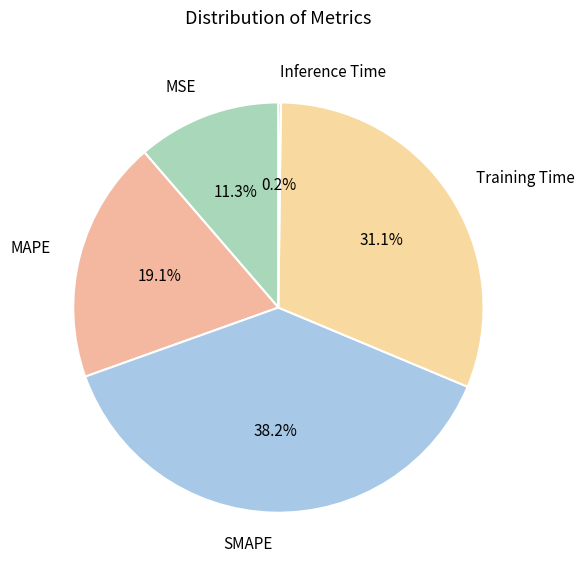

What percentage is NOT represented by SMAPE?

61.8%